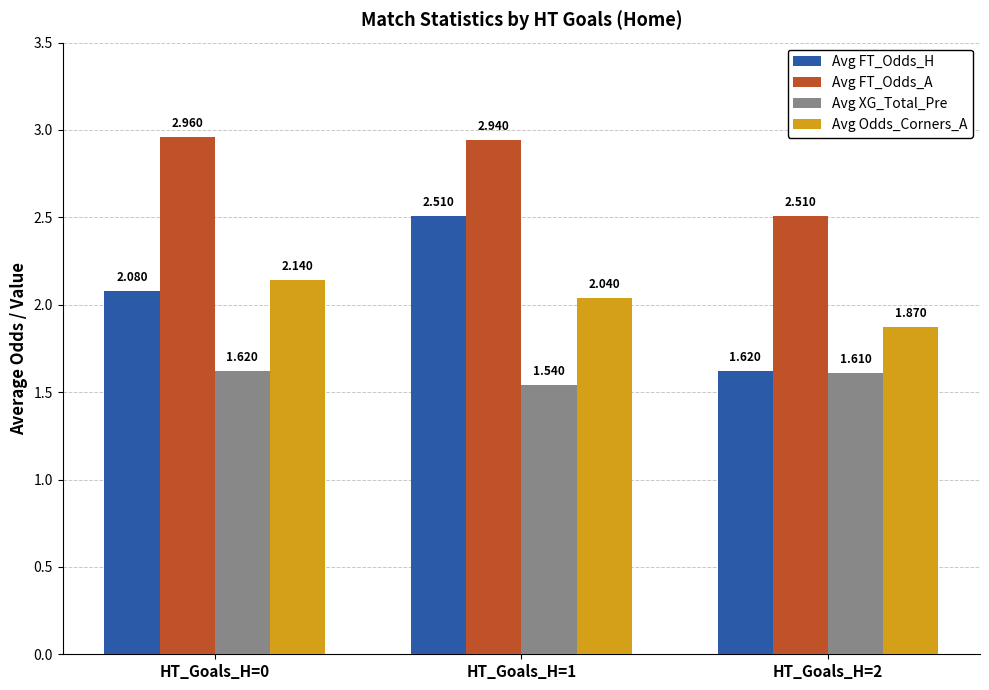

Which series has the largest total across all categories?

Avg FT_Odds_A